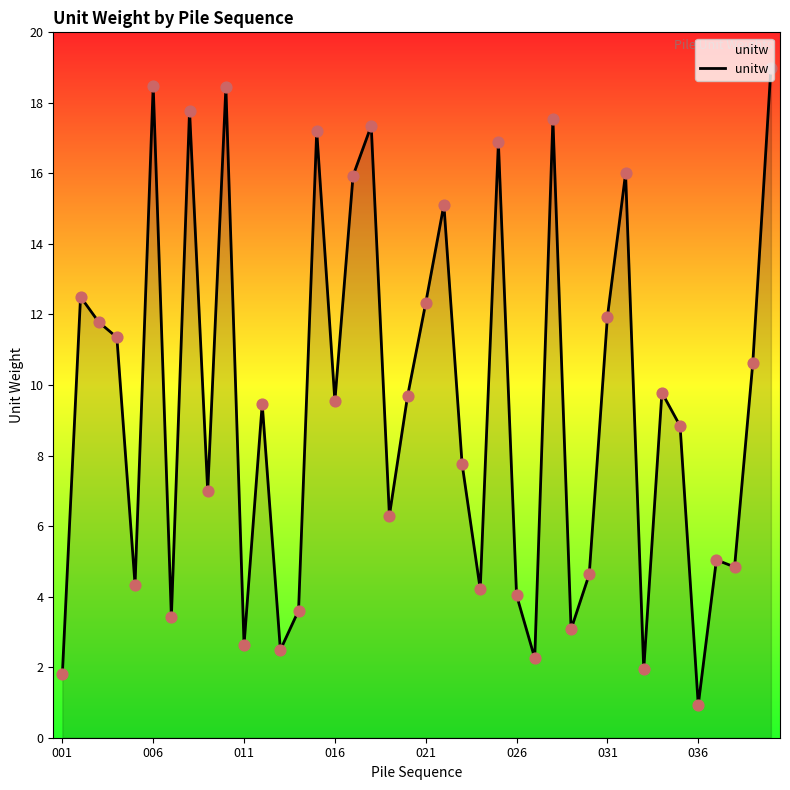

What is the minimum value shown in the chart?

0.9